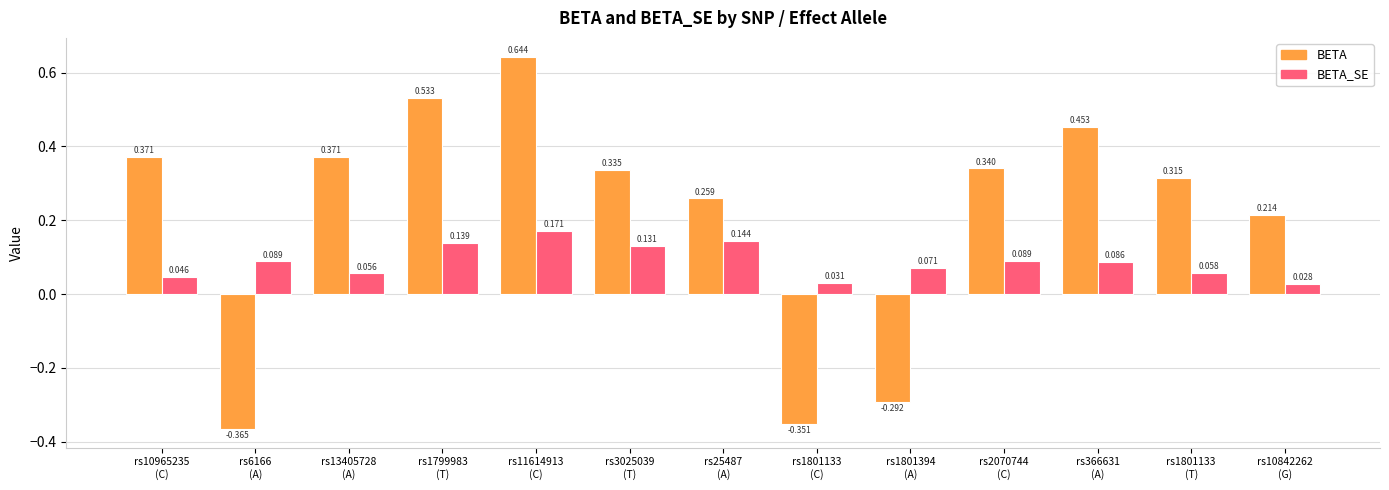

How many BETA values are between 0 and 1?

10